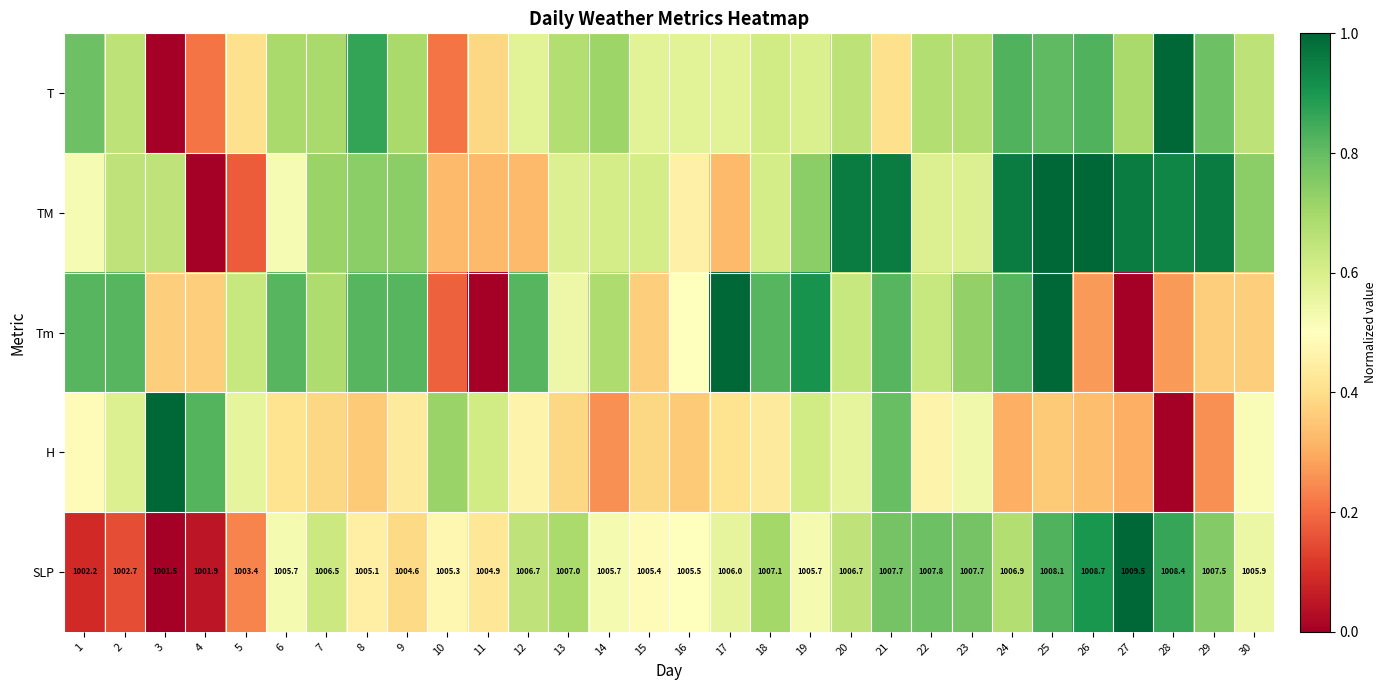

Is it true that H equals 0.1 at 16?

False